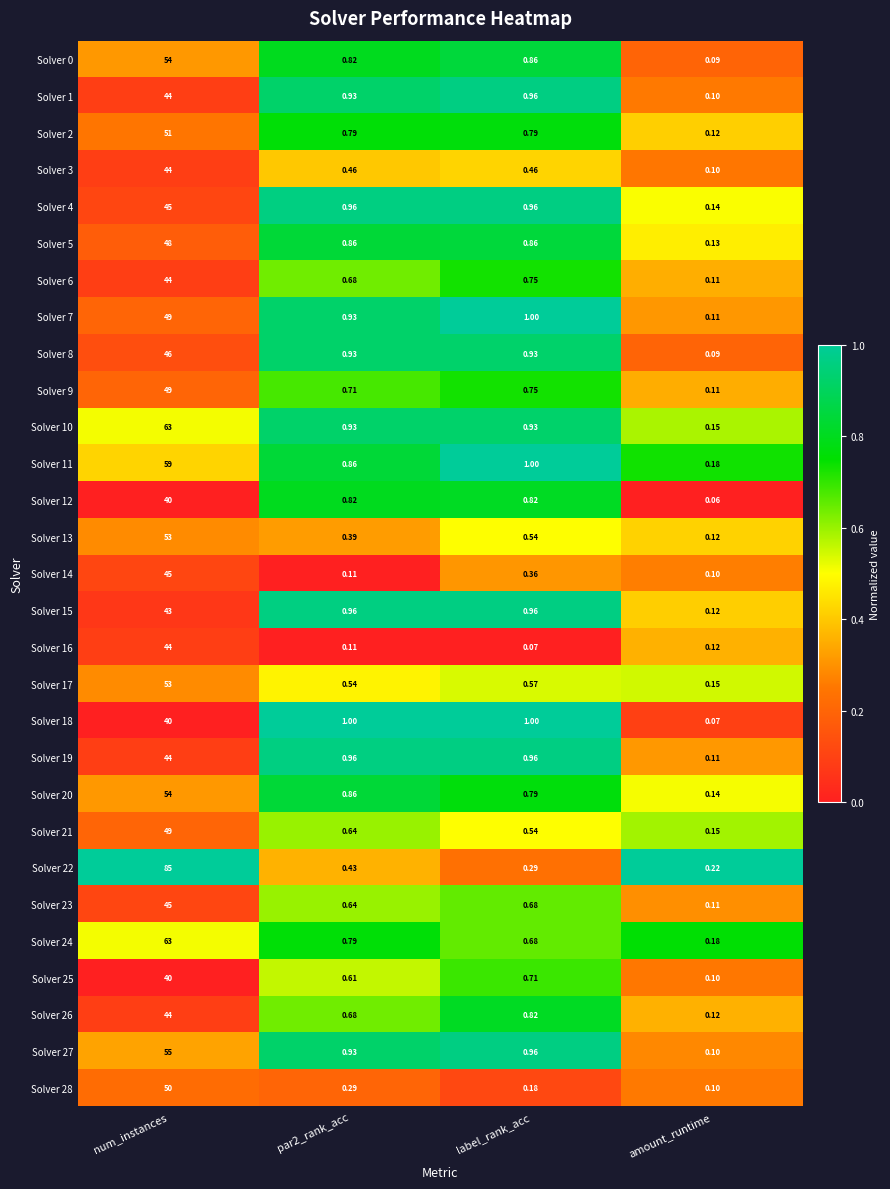

Is the value of Solver 18 at num_instances greater than the value of Solver 26 at amount_runtime?

Yes